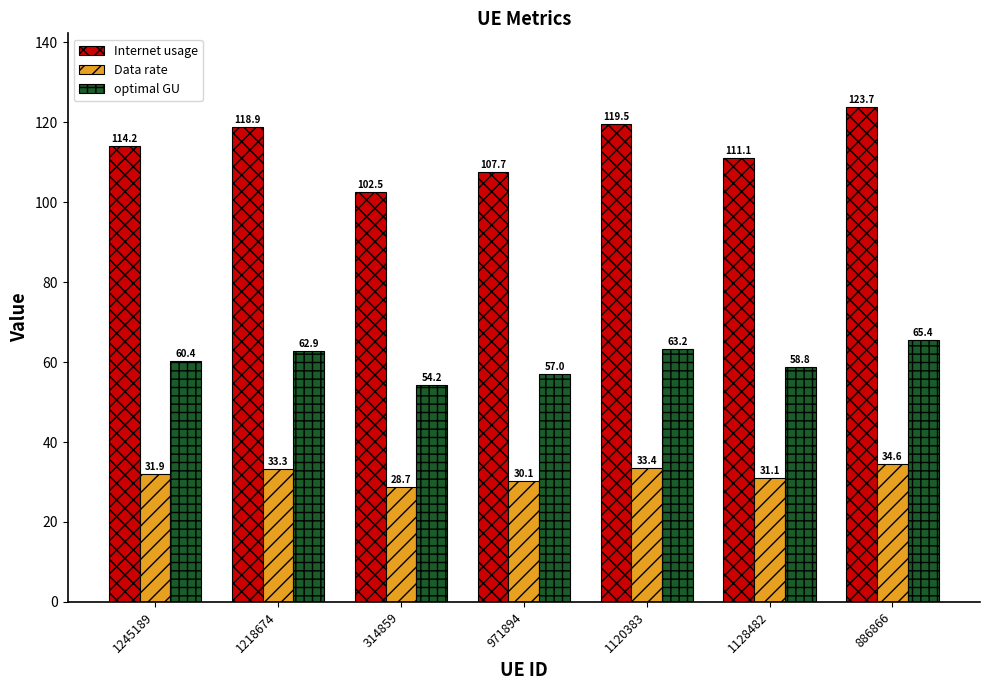

What position from the left is 1128482?

6